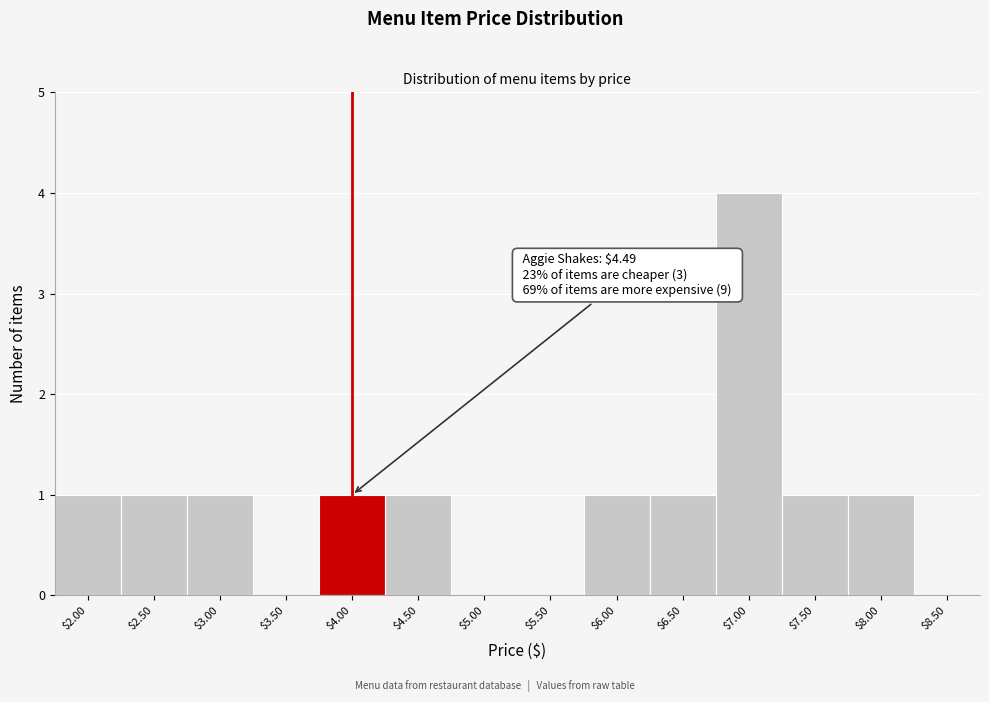

What is the maximum value shown in the chart?

4